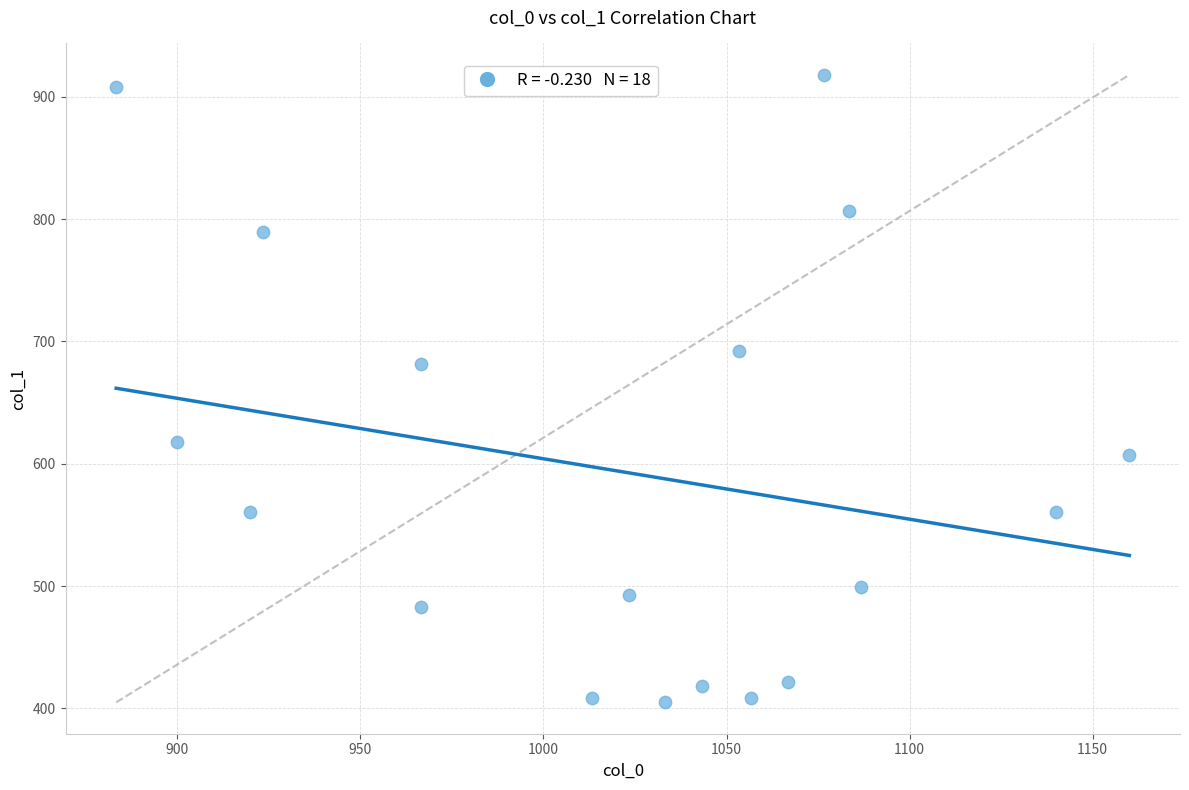

What is the range of Y values (max minus min)?

513.0